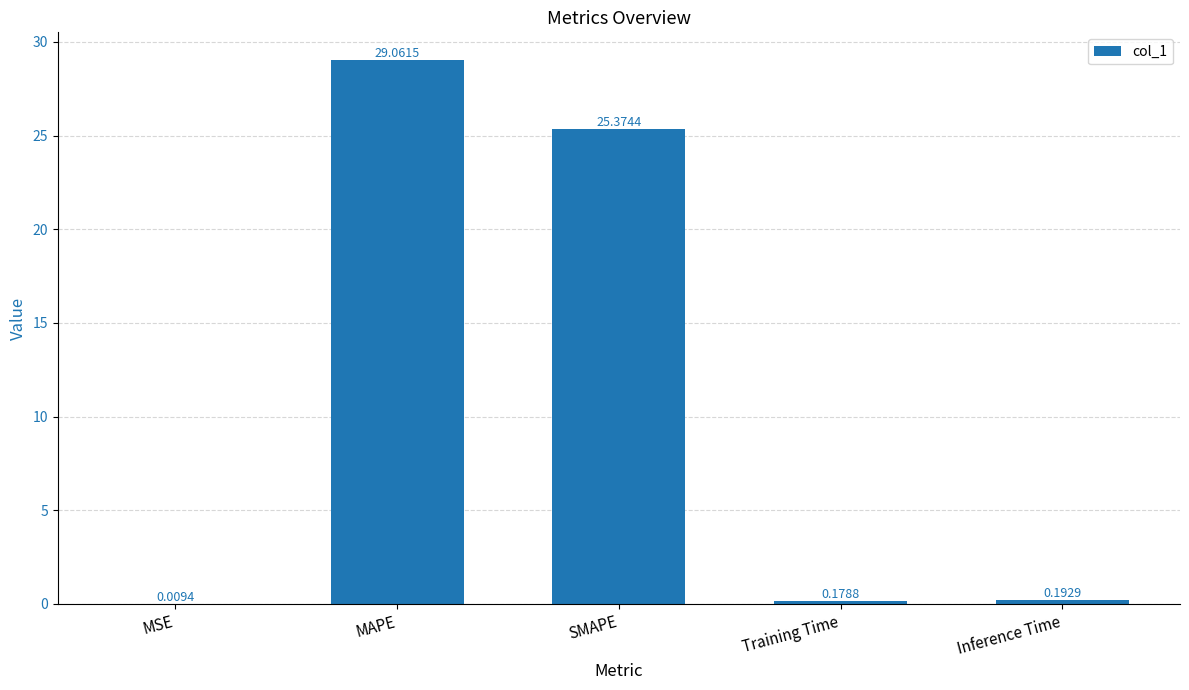

Which has a higher value, SMAPE or Inference Time?

SMAPE